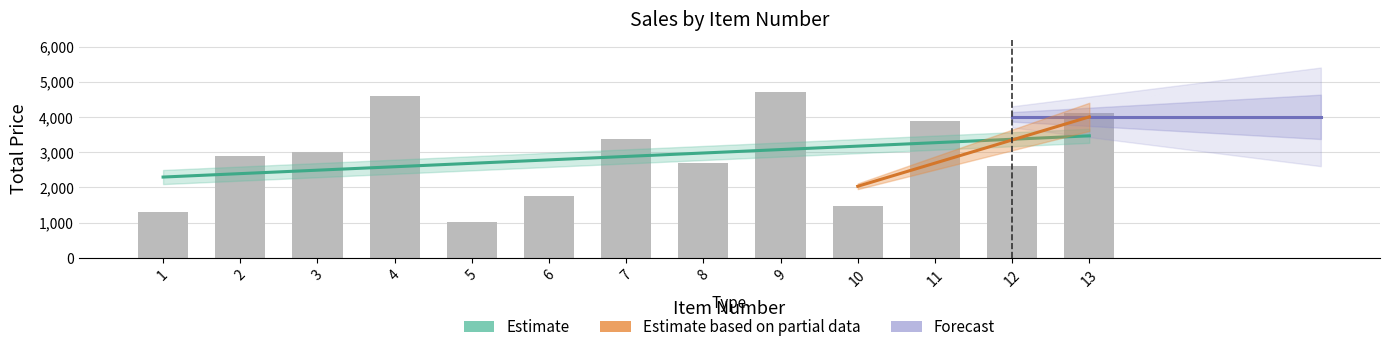

Count the number of categories in the chart.

13